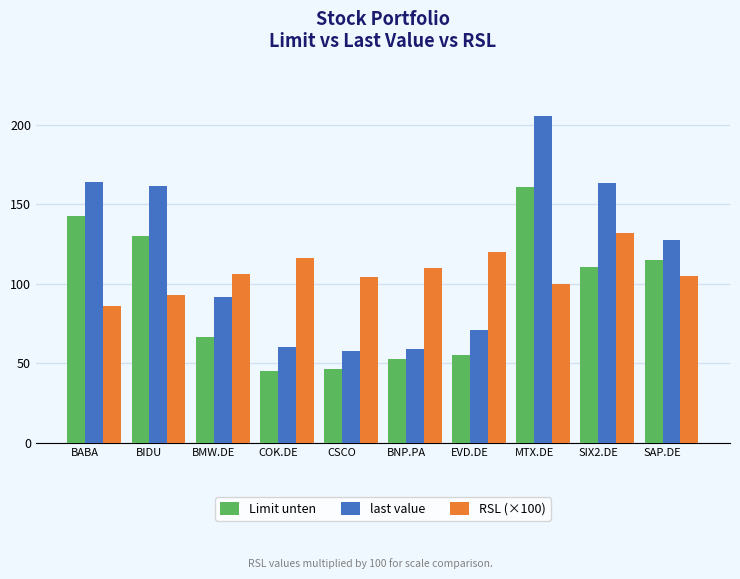

What is the sum of the RSL (×100) values at BNP.PA and BIDU?

203.0